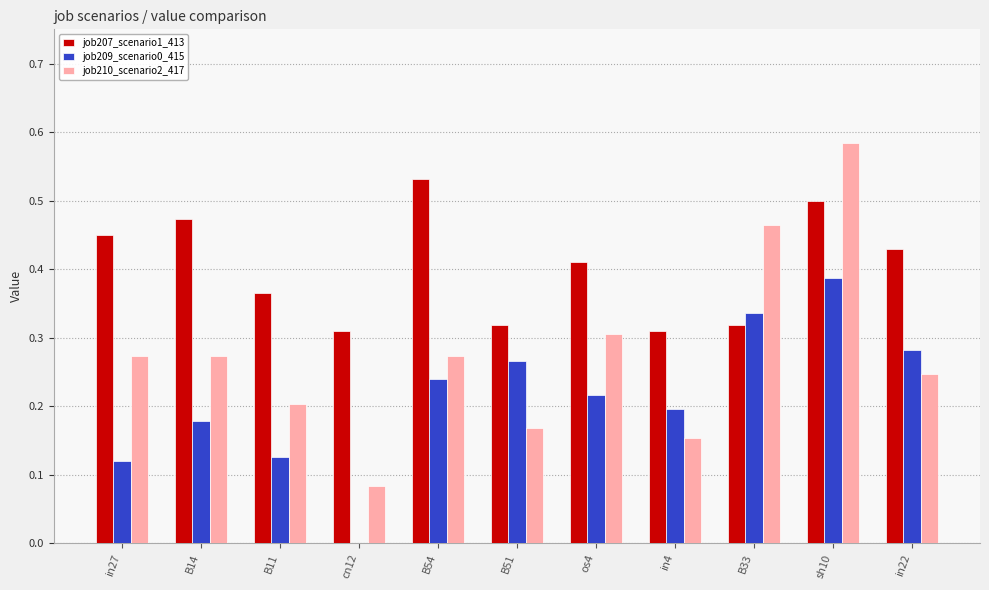

What is the sum of the job210_scenario2_417 values at cn12 and sh10?

0.7